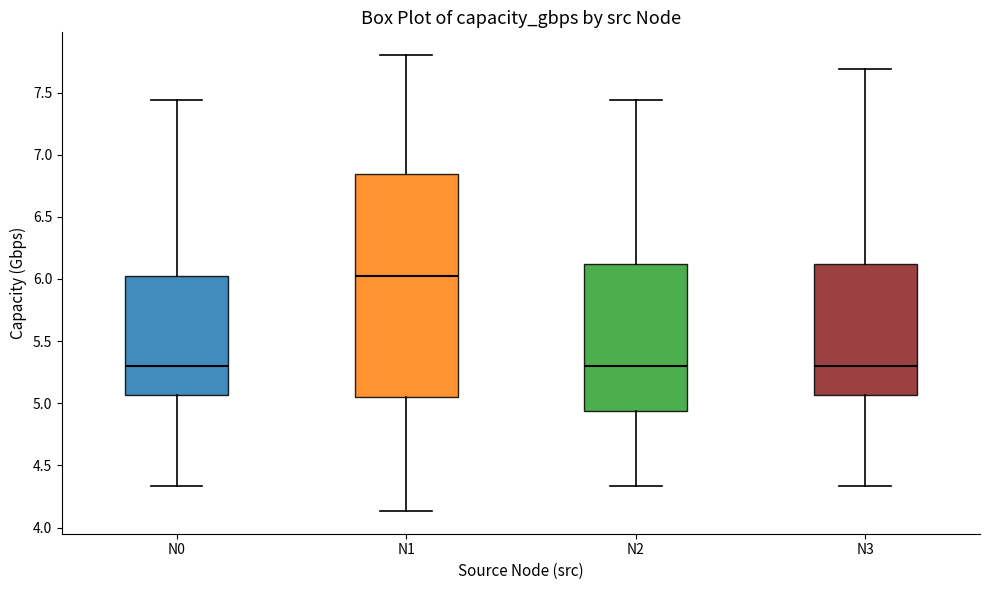

Reading left to right, read every box against the y-axis: the position of its median line, the range the box covers, and the ends of its whiskers. The values are not printed on the chart, so give them approximately, as read against the axis.

N0: median 5.30, box 5.05 to 6.00, whiskers 4.35 to 7.45
N1: median 6.00, box 5.05 to 6.85, whiskers 4.15 to 7.80
N2: median 5.30, box 4.95 to 6.10, whiskers 4.35 to 7.45
N3: median 5.30, box 5.05 to 6.10, whiskers 4.35 to 7.70